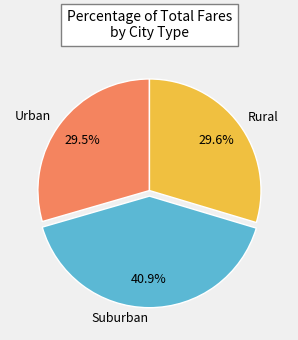

What portion of the pie excludes Rural?

70.4%